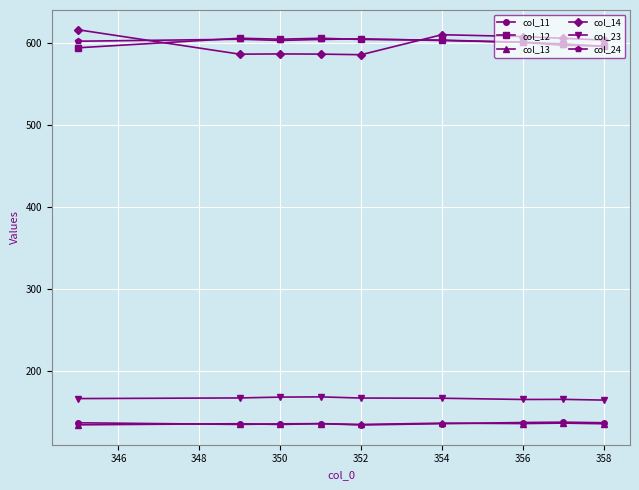

True or false: col_13 and col_14 cross at least once.

False